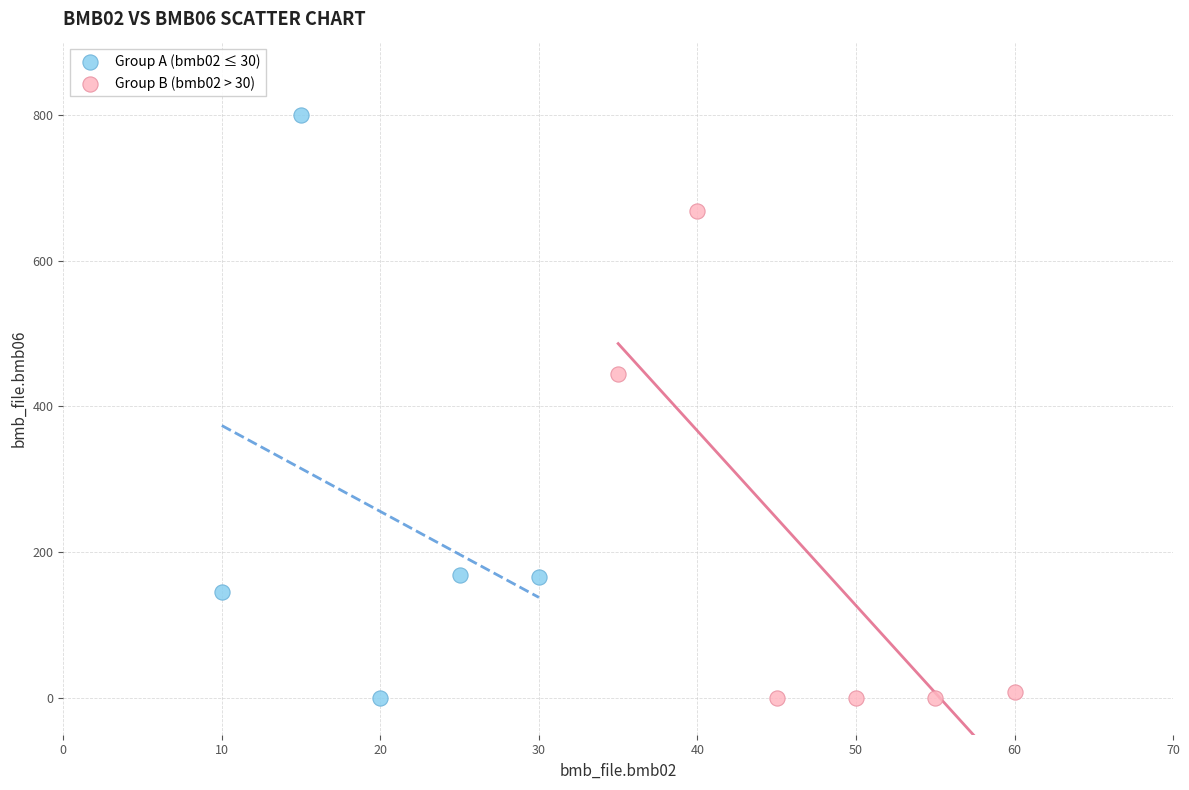

What are all the series names shown in the legend?

Group A (bmb02 ≤ 30), Group B (bmb02 > 30)